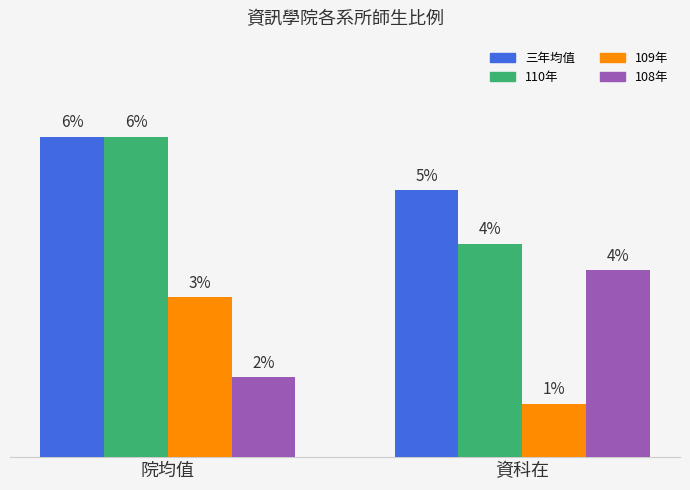

Does the chart contain any negative values?

No